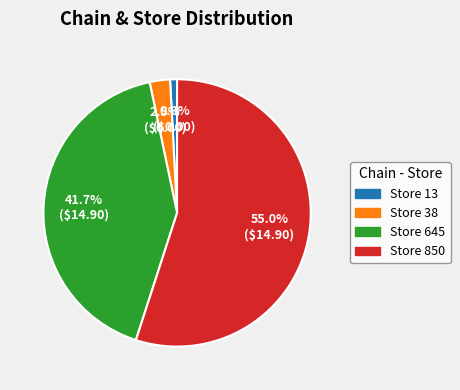

Does any single category account for the majority?

Yes